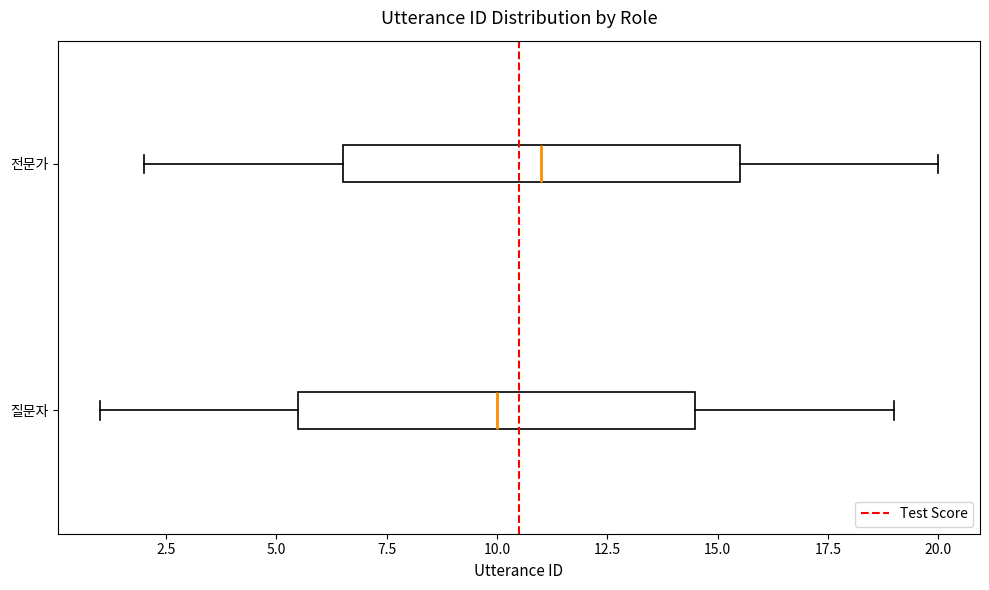

Where does the median line of the box for 질문자 sit on the x-axis? The values are not printed on the chart, so give them approximately, as read against the axis.

10.0